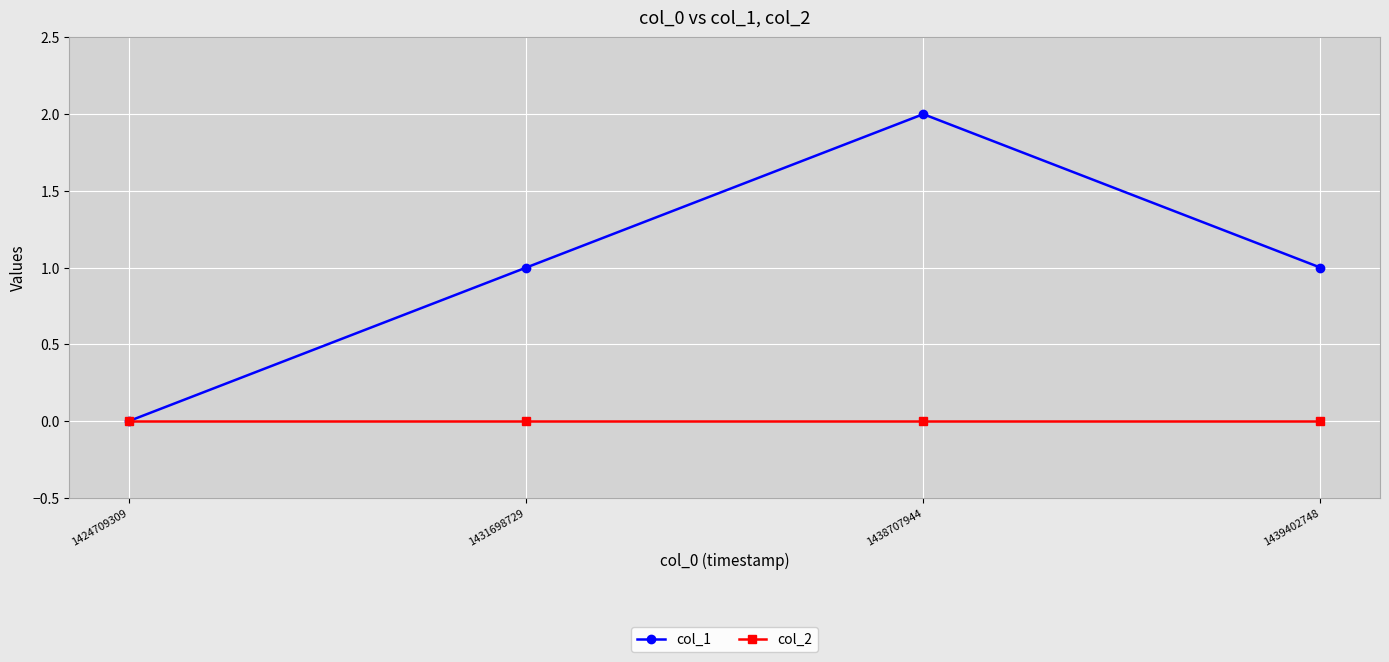

Rank the series by their maximum value, from highest to lowest.

col_1, col_2